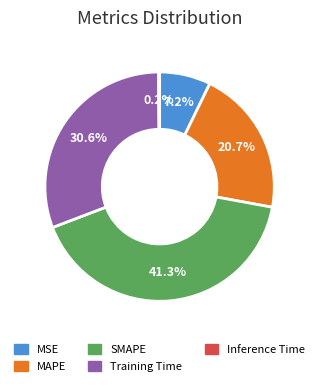

Which slice is the largest?

SMAPE